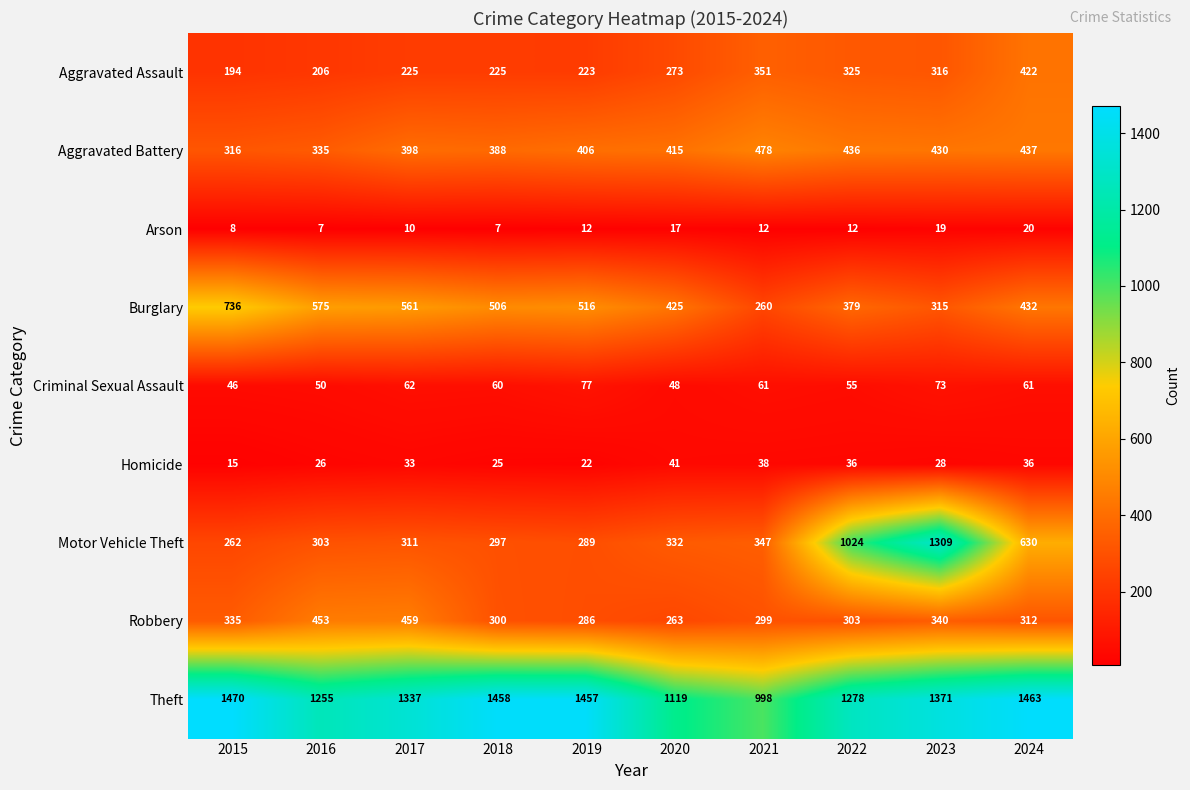

True or false: Aggravated Assault has a value of 273 at 2020.

True